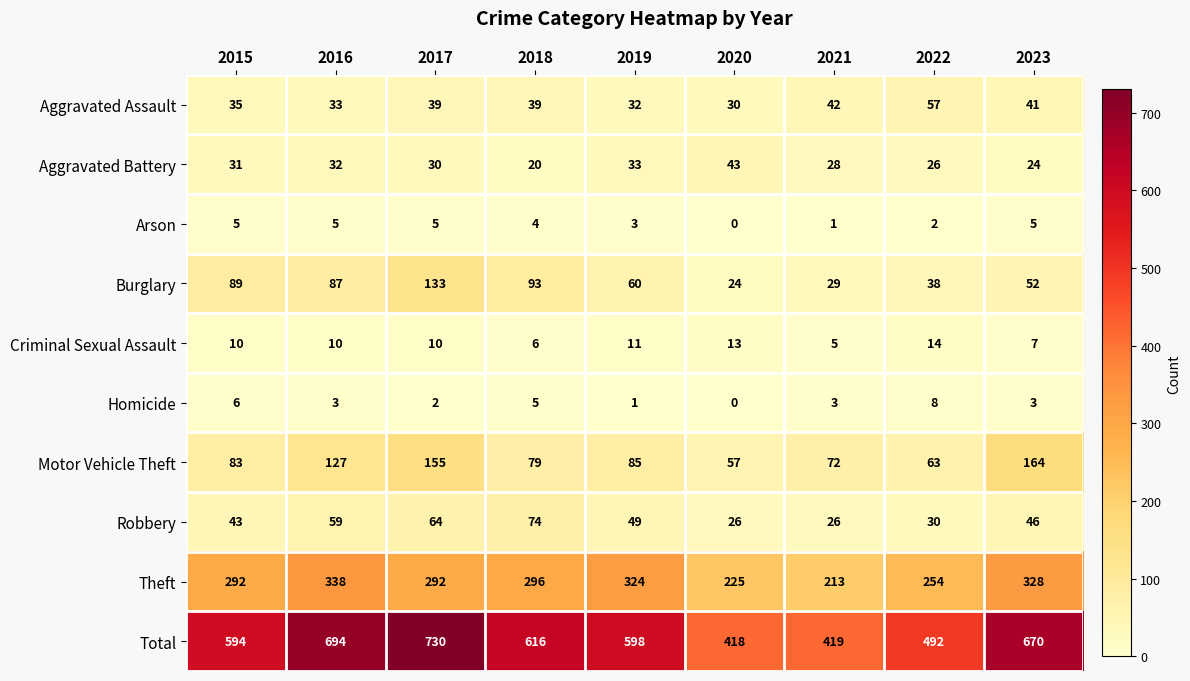

Which series has the largest total across all categories?

Total